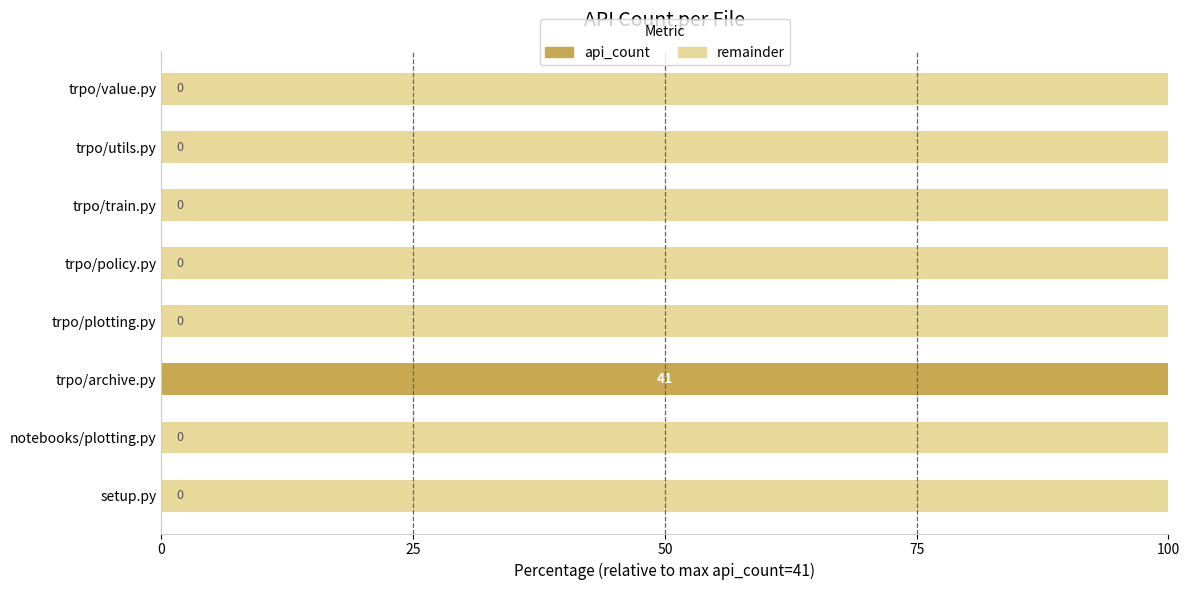

What is the sum of all api_count values?

100